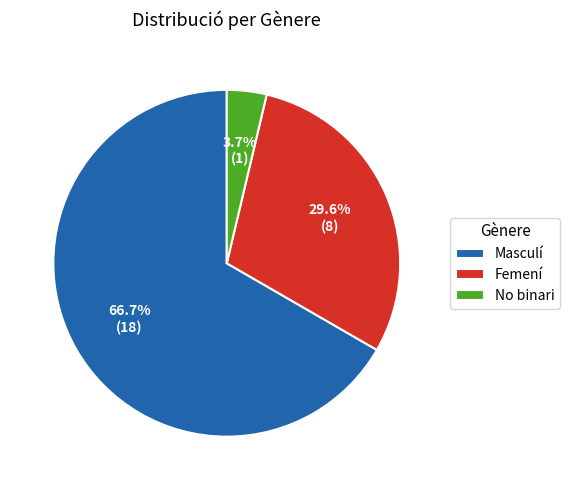

Approximately how many times larger is the value at No binari compared to Femení?

0.1